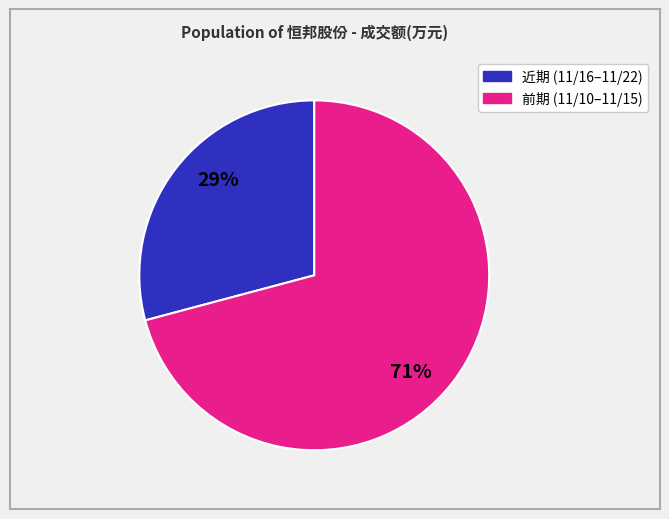

To the nearest percent, what is the difference between the largest and smallest slice percentages?

42%